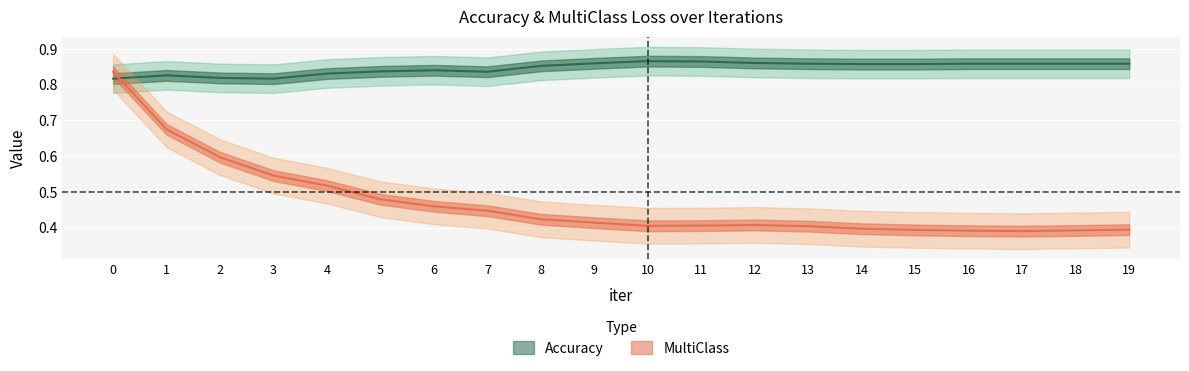

In MultiClass, how many points are lower than both neighbors (excluding endpoints)?

2